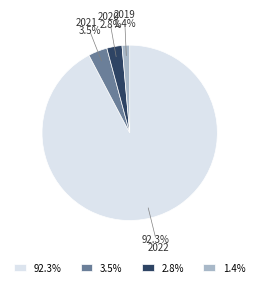

What is the largest slice in the pie chart?

2022